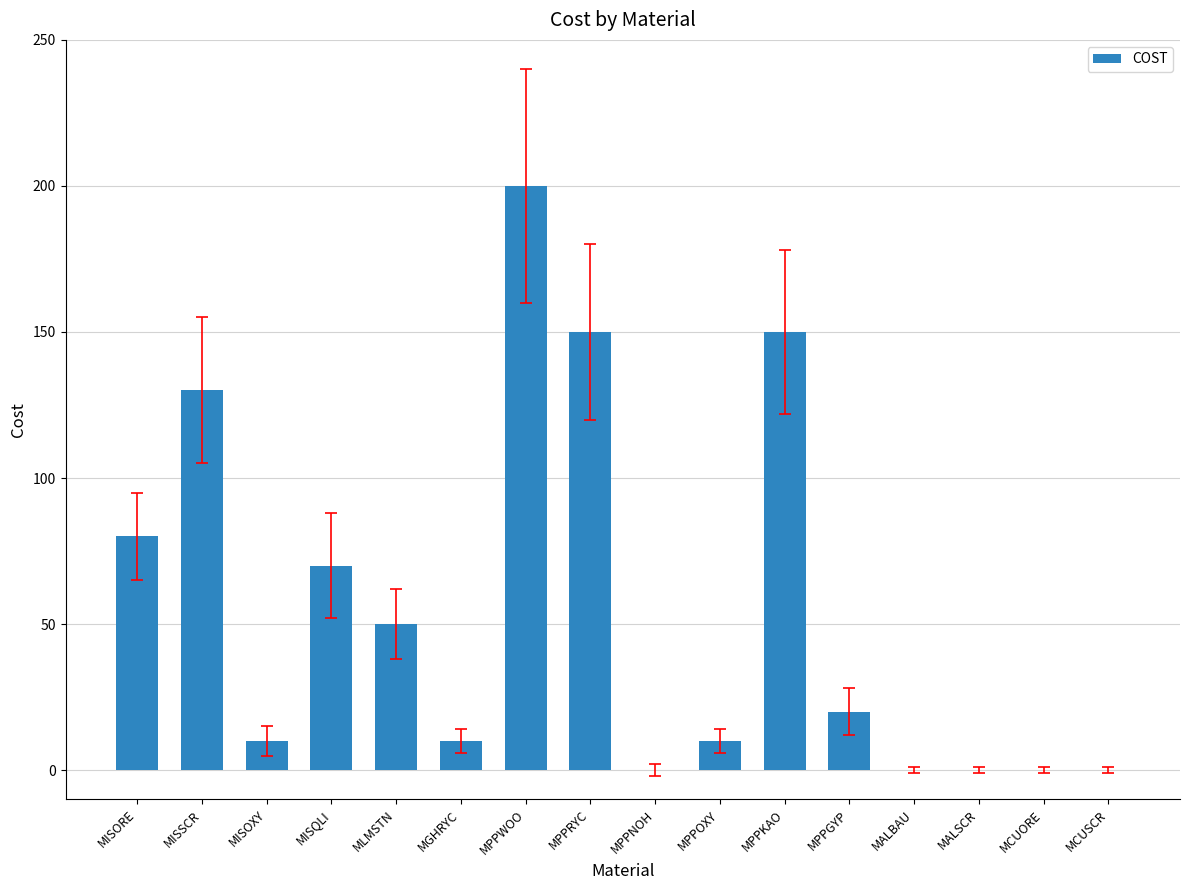

How many distinct data groups are displayed?

1